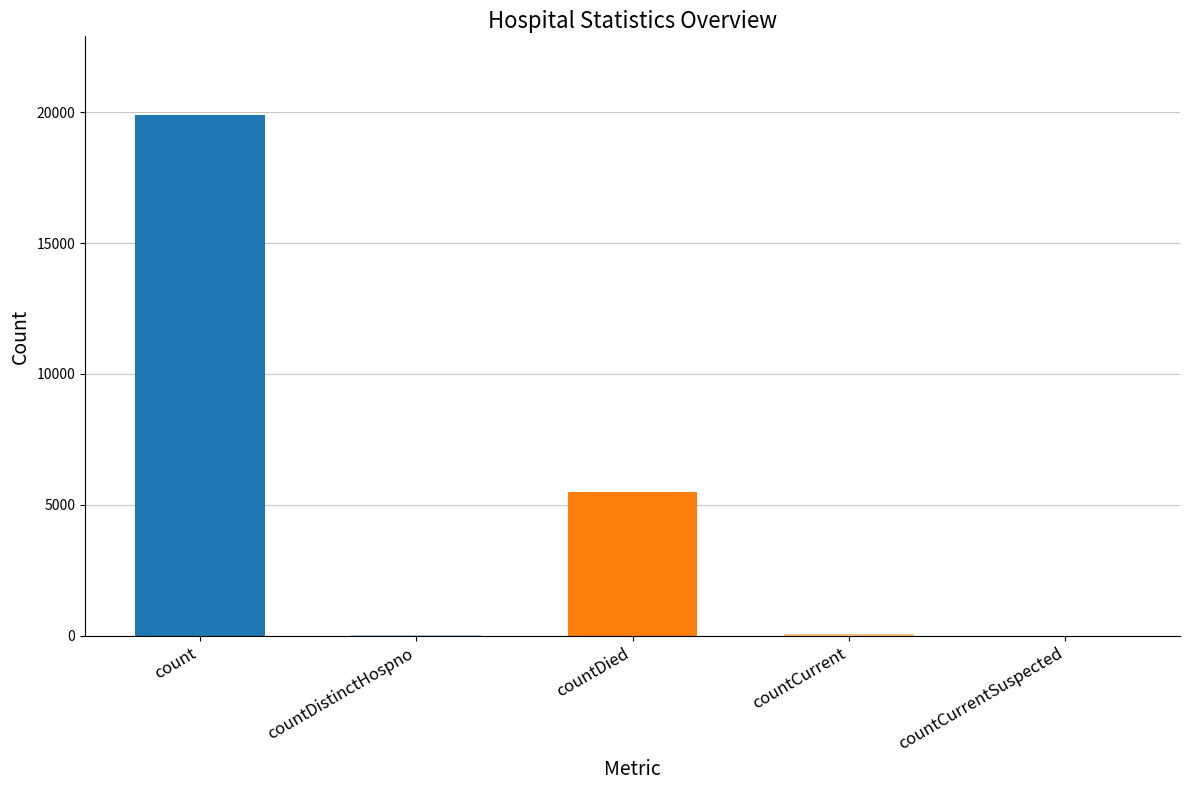

At which label does the data first exceed 50?

count